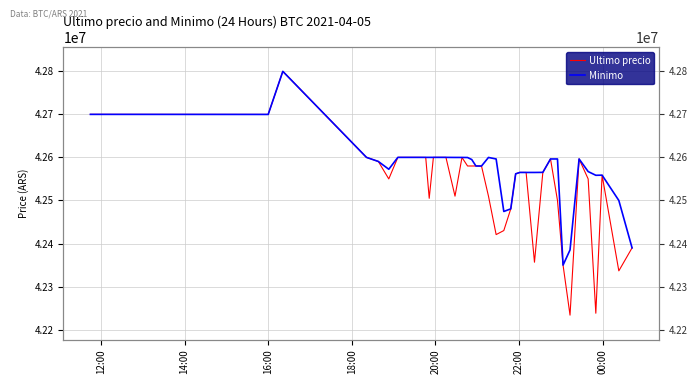

What are all the series names shown in the legend?

Ultimo precio, Minimo